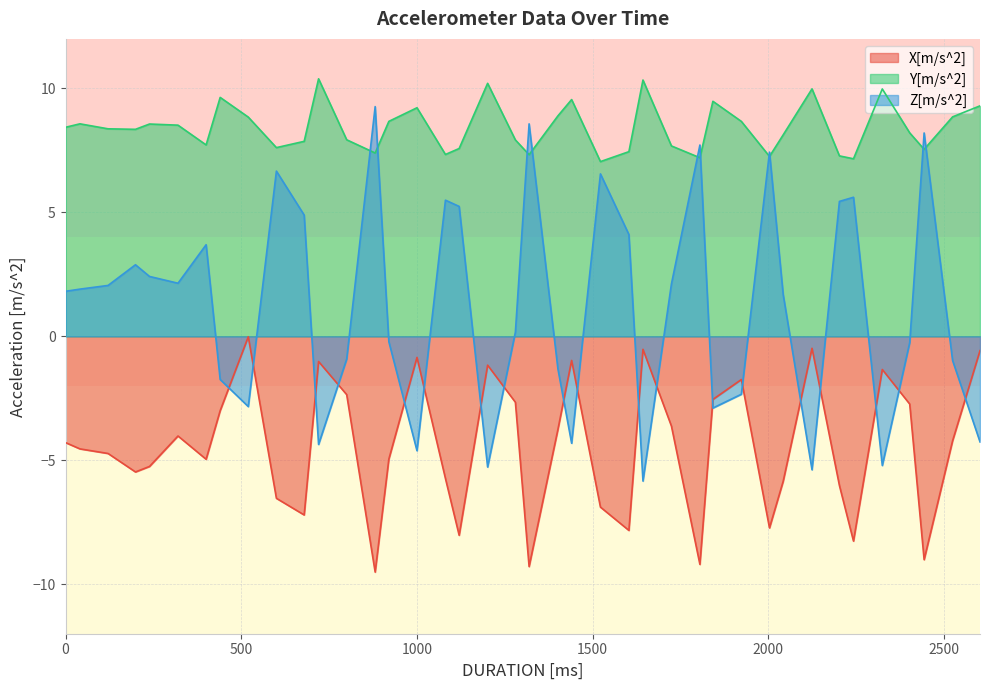

Between 2003 and 1280, which is larger?

1280